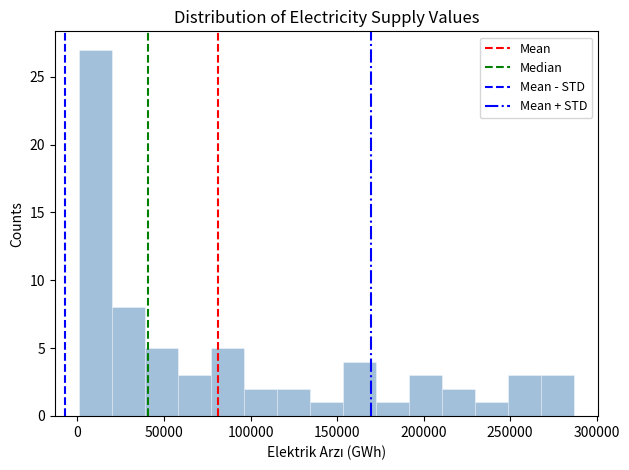

Around what value on the x-axis is the tallest bar? Give the approximate position of its centre, as read against the axis.

10000